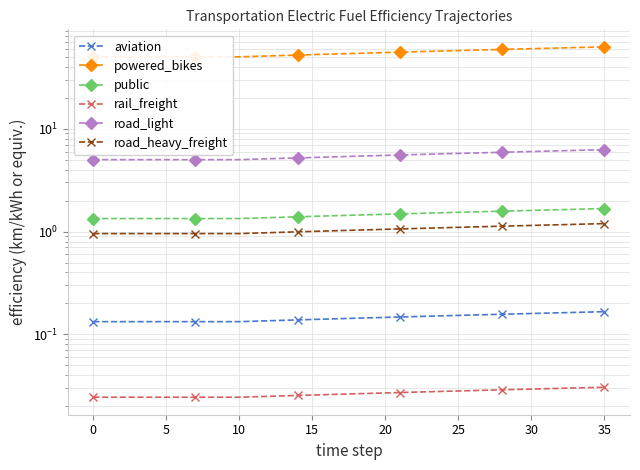

True or false: powered_bikes and aviation cross at least once.

False